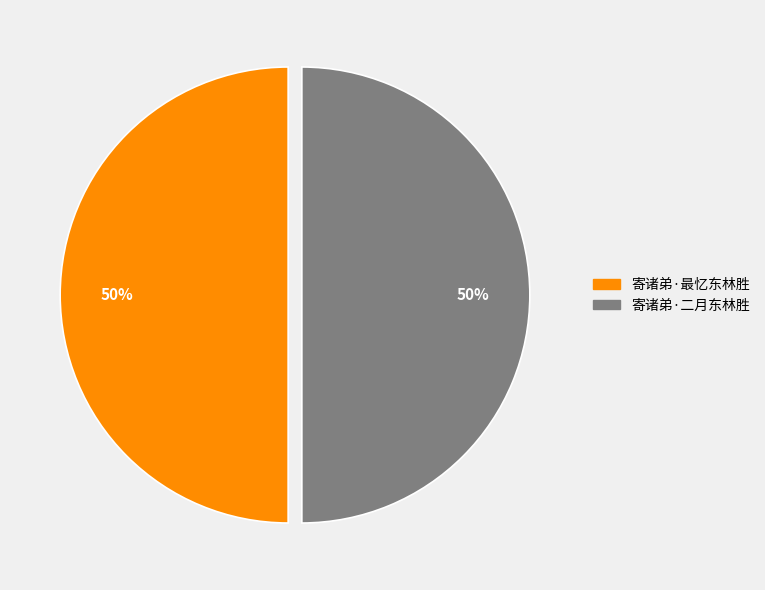

What percentage is the 寄诸弟·最忆东林胜 slice, to the nearest percent?

50%